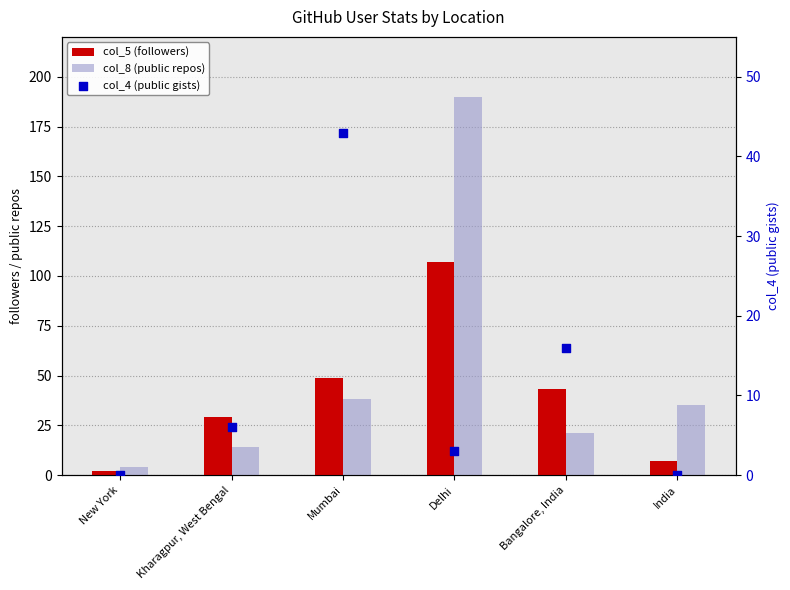

What is the total value across all series at Mumbai?

130